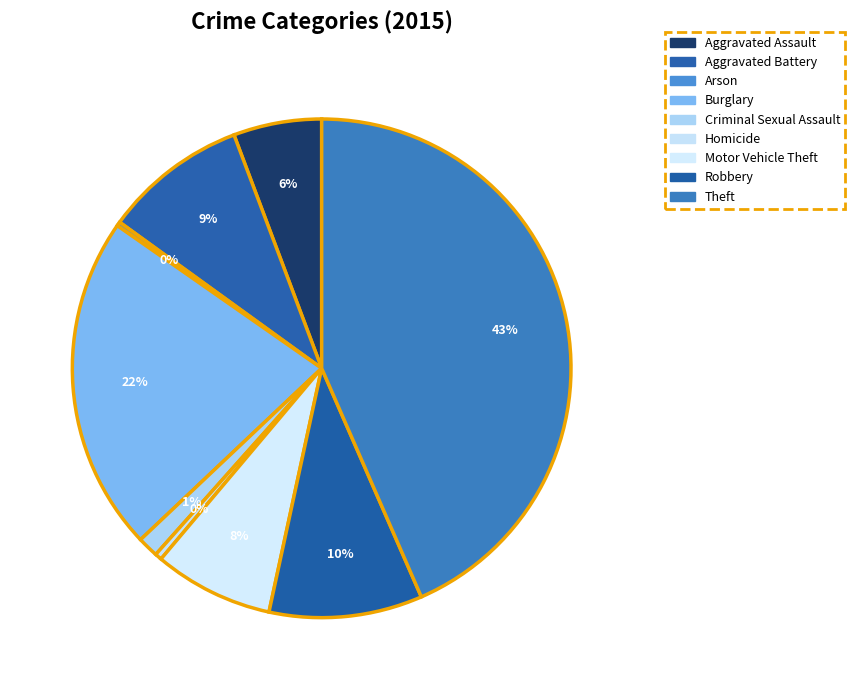

How many segments does this pie chart have?

9